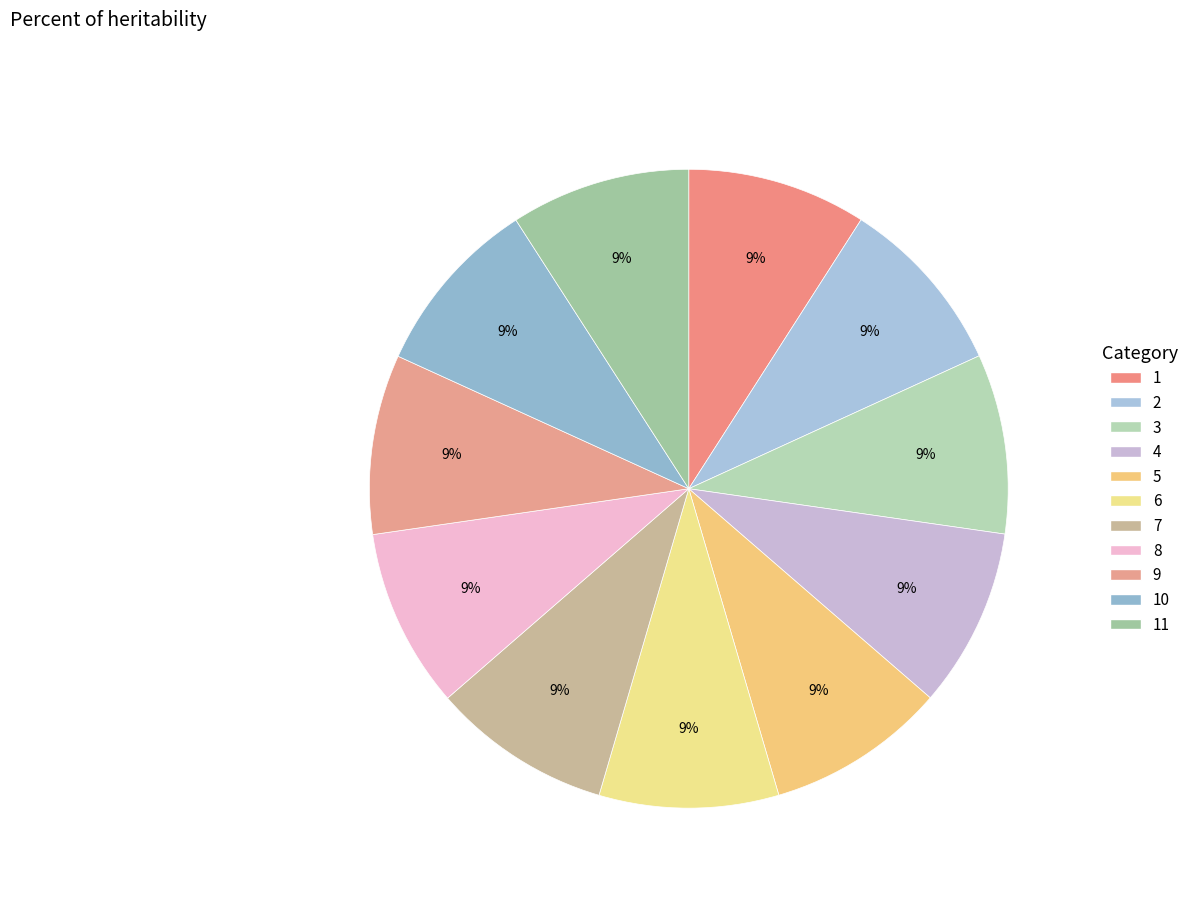

What is the change in value from 2 to 10?

-60595326.9